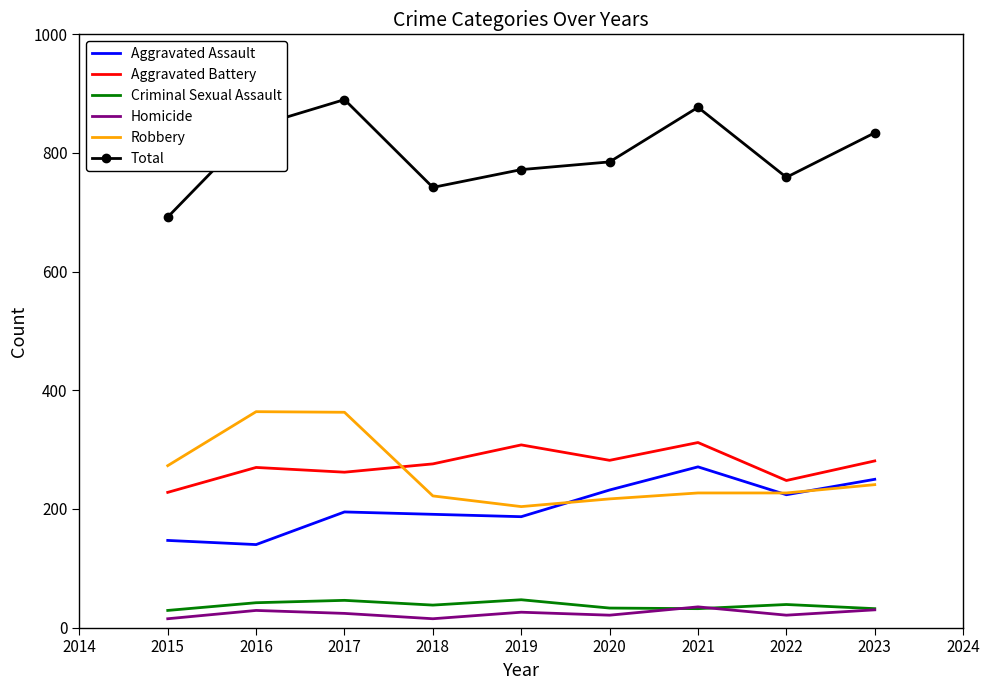

What is the total value across all series at 2021?

1754